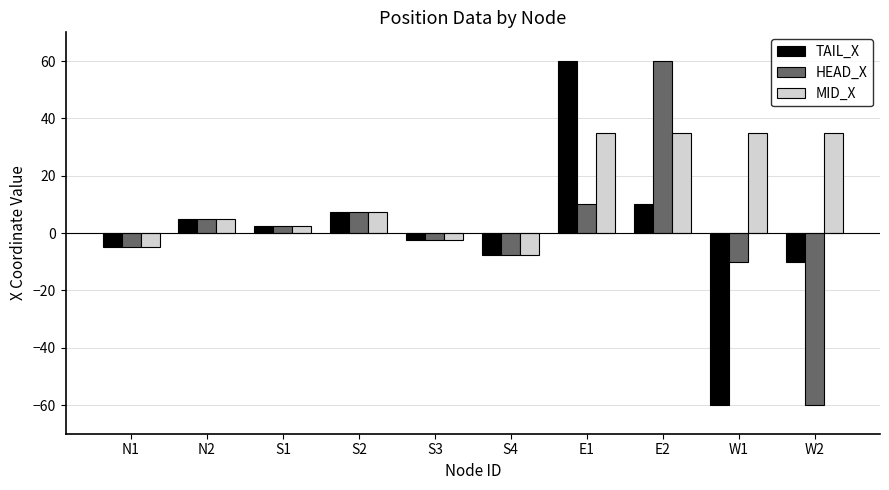

Is it true that HEAD_X equals 83.9 at E2?

False